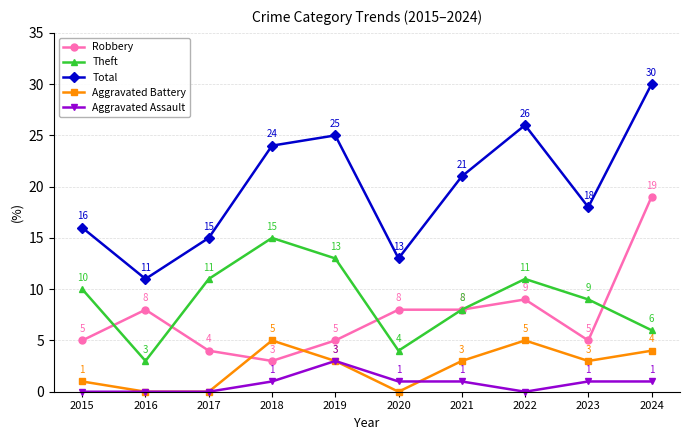

What are all the series names shown in the legend?

Robbery, Theft, Total, Aggravated Battery, Aggravated Assault